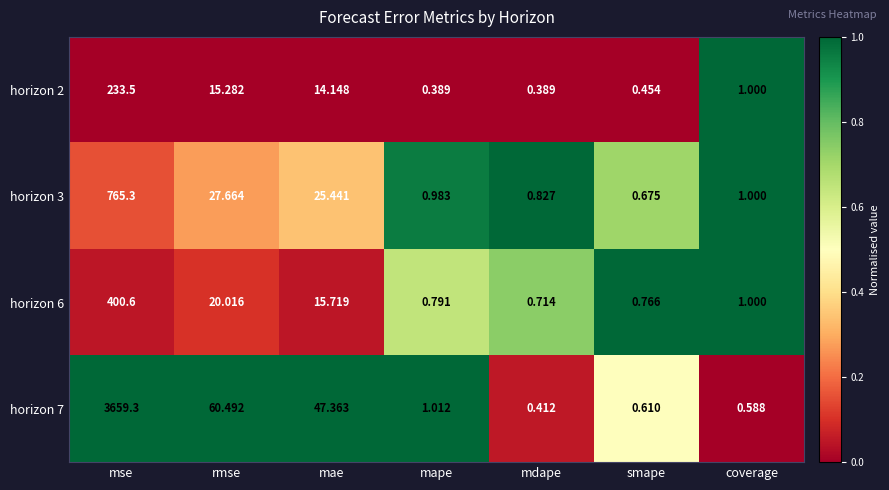

Where is horizon 6 nearest to the value 200?

rmse